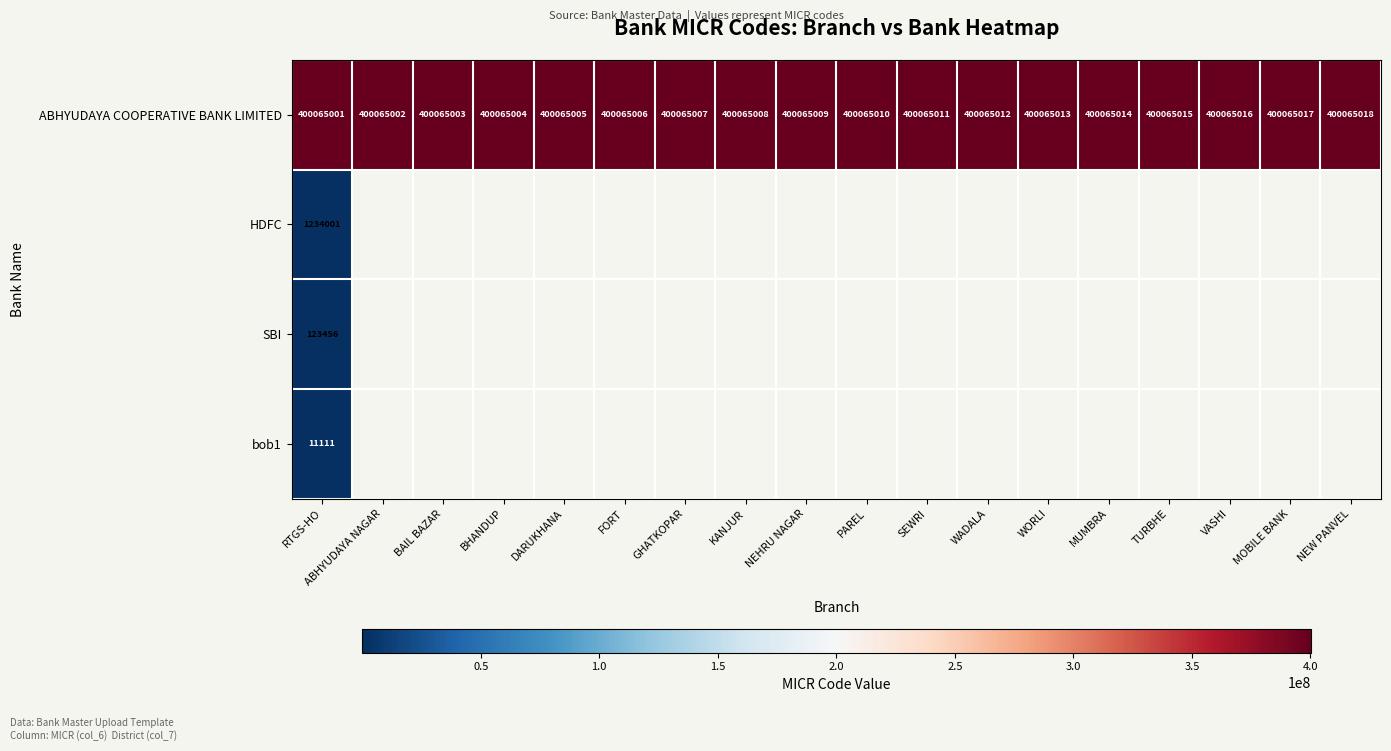

Which label corresponds to the smallest value in the chart?

RTGS-HO